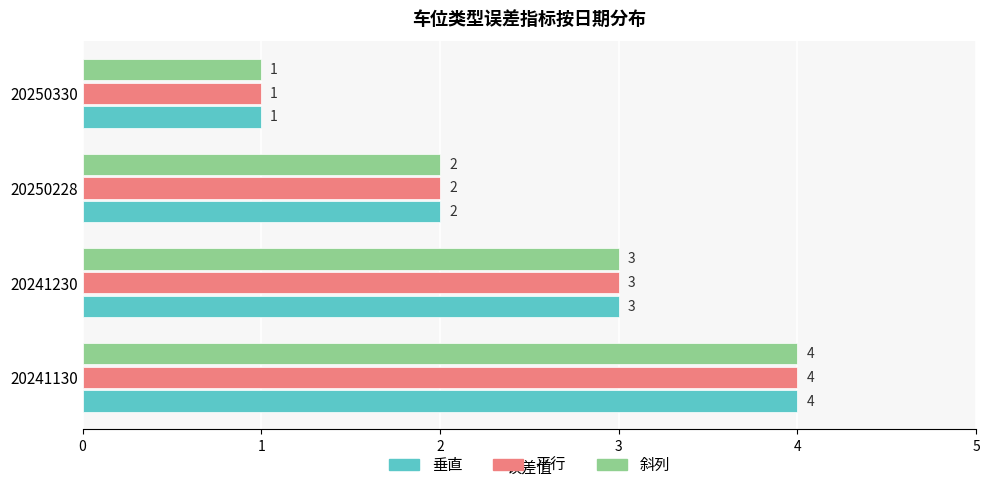

Rank the categories by 垂直 value from lowest to highest.

20250330, 20250228, 20241230, 20241130